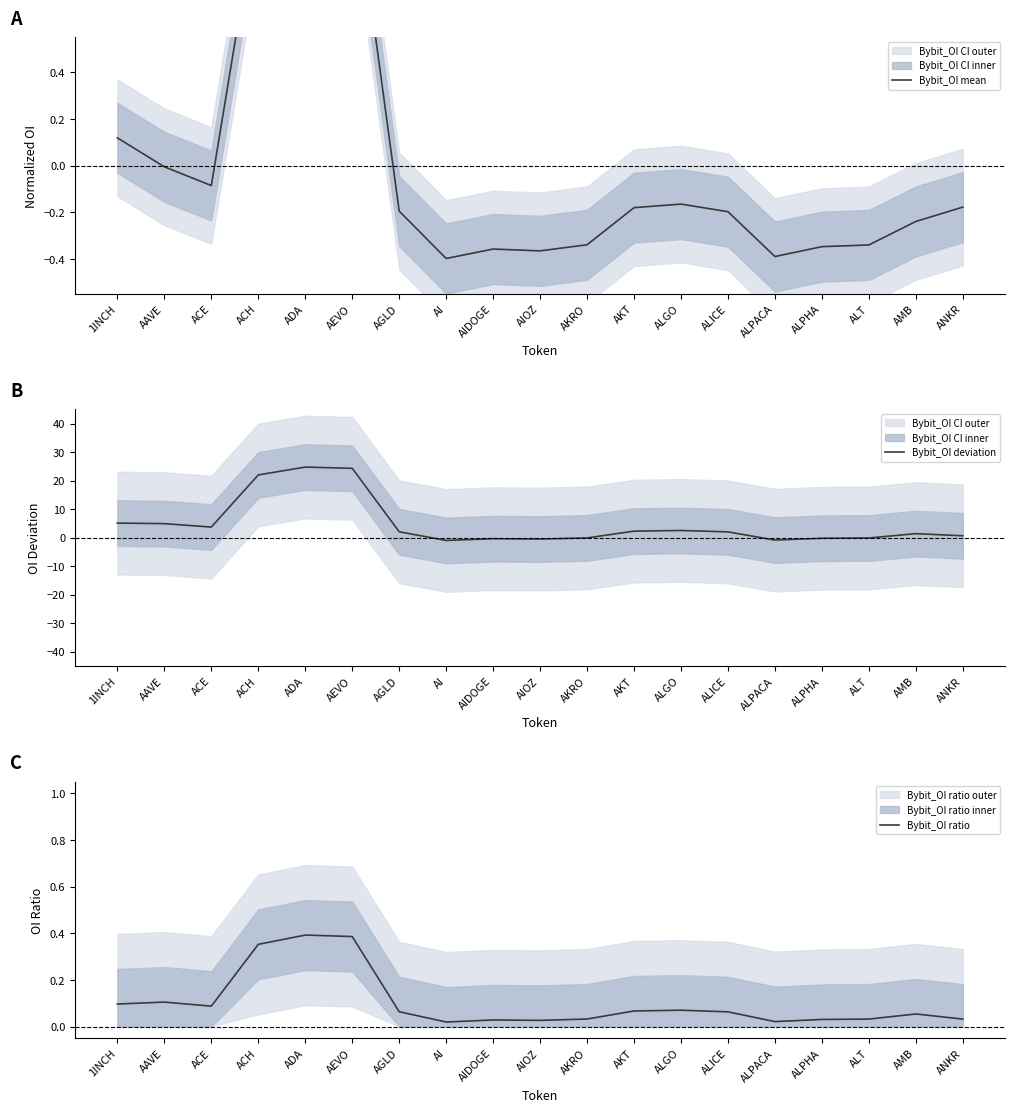

What are all the series names shown in the legend?

Bybit_OI mean, Bybit_OI deviation, Bybit_OI ratio